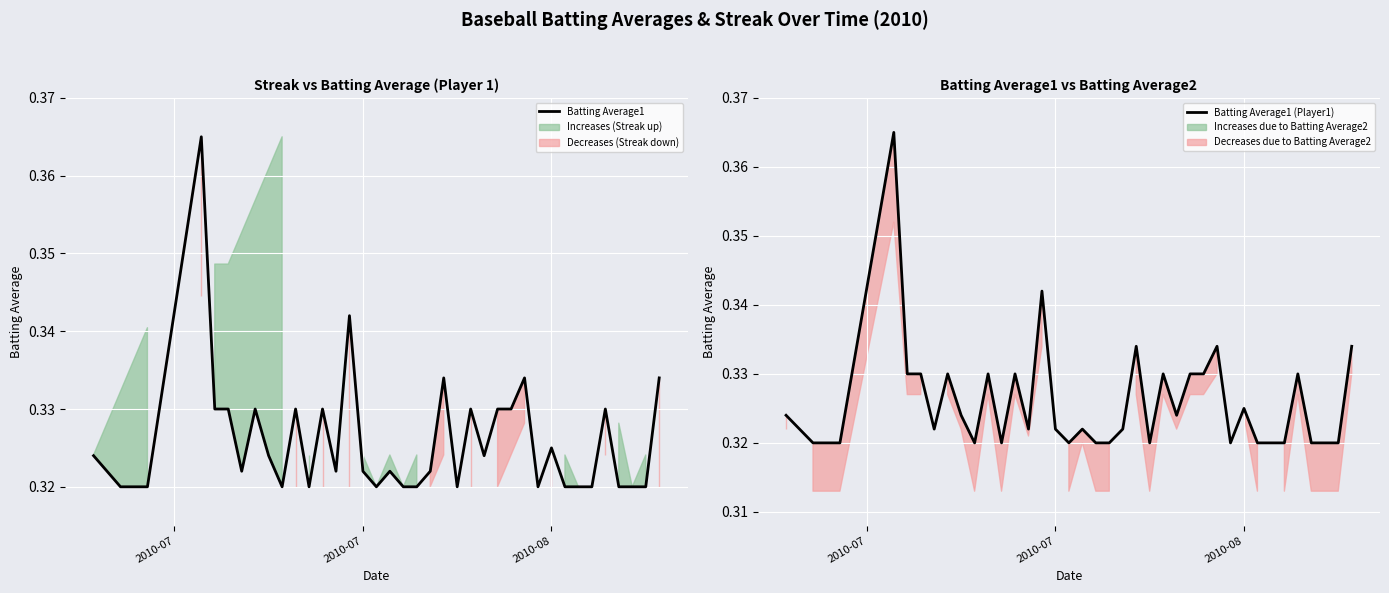

True or false: Batting Average1 (Player1) and Batting Average1 intersect in this chart.

False